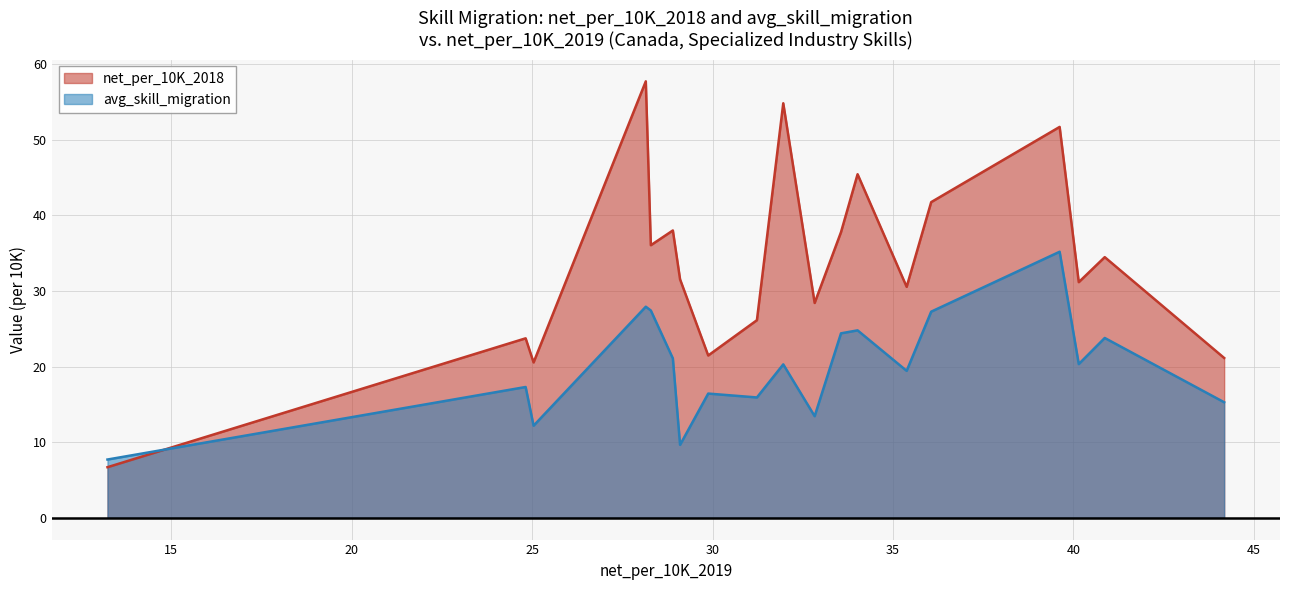

Reading left to right, extract all data points from this chart.

net_per_10K_2018: Carpentry=6.7	Art History=23.7	Real Estate=20.6	Psychiatry=57.7	Conceptual Art=36.1	Emergency Medicine=38.0	Volunteer Management=31.5	Reading Comprehension=21.5	Property Management=26.1	History=54.8	Nonprofit Management=28.4	National Security=37.8	Mining=45.5	Wholesale=30.6	Cosmetology=41.8	Property Law=51.7	Personal Coaching=31.2	Kinesiology=34.5	Religious Studies=21.1
avg_skill_migration: Carpentry=7.7	Art History=17.3	Real Estate=12.2	Psychiatry=27.9	Conceptual Art=27.4	Emergency Medicine=21.1	Volunteer Management=9.6	Reading Comprehension=16.4	Property Management=15.9	History=20.3	Nonprofit Management=13.4	National Security=24.4	Mining=24.8	Wholesale=19.4	Cosmetology=27.3	Property Law=35.2	Personal Coaching=20.3	Kinesiology=23.8	Religious Studies=15.3